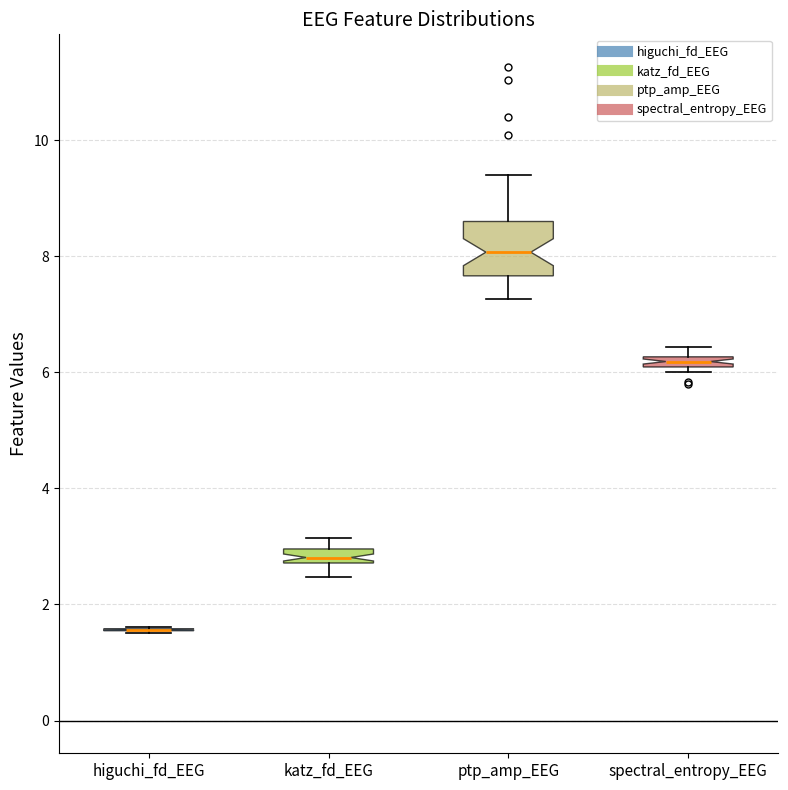

Comparing the boxes themselves (not the whiskers), which one is the tallest?

ptp_amp_EEG